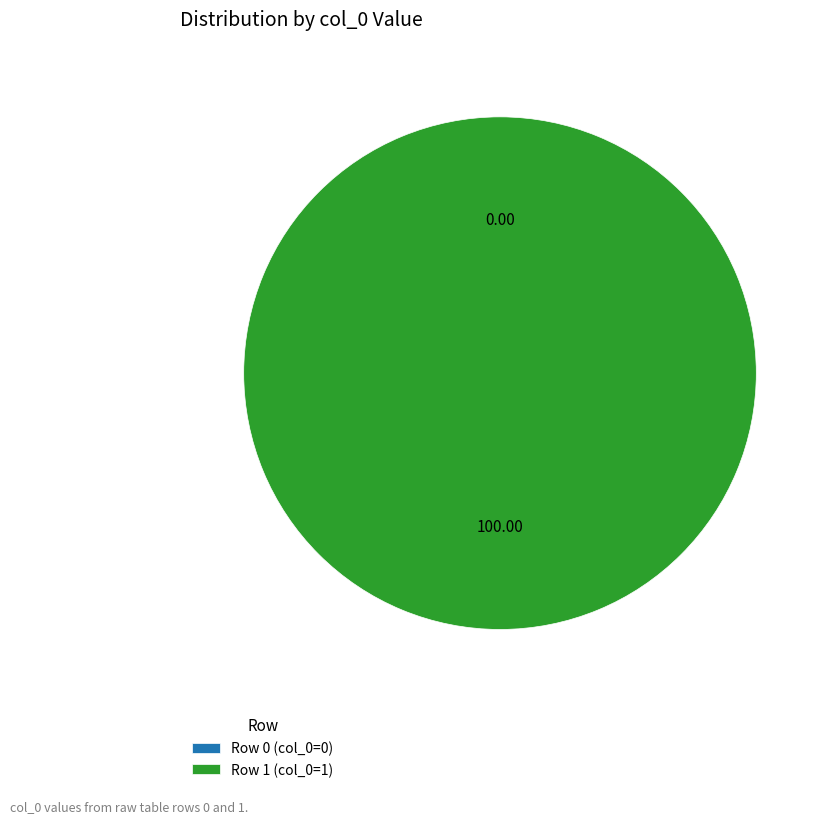

To the nearest percent, what is the combined percentage of Row 1 and Row 0?

100%